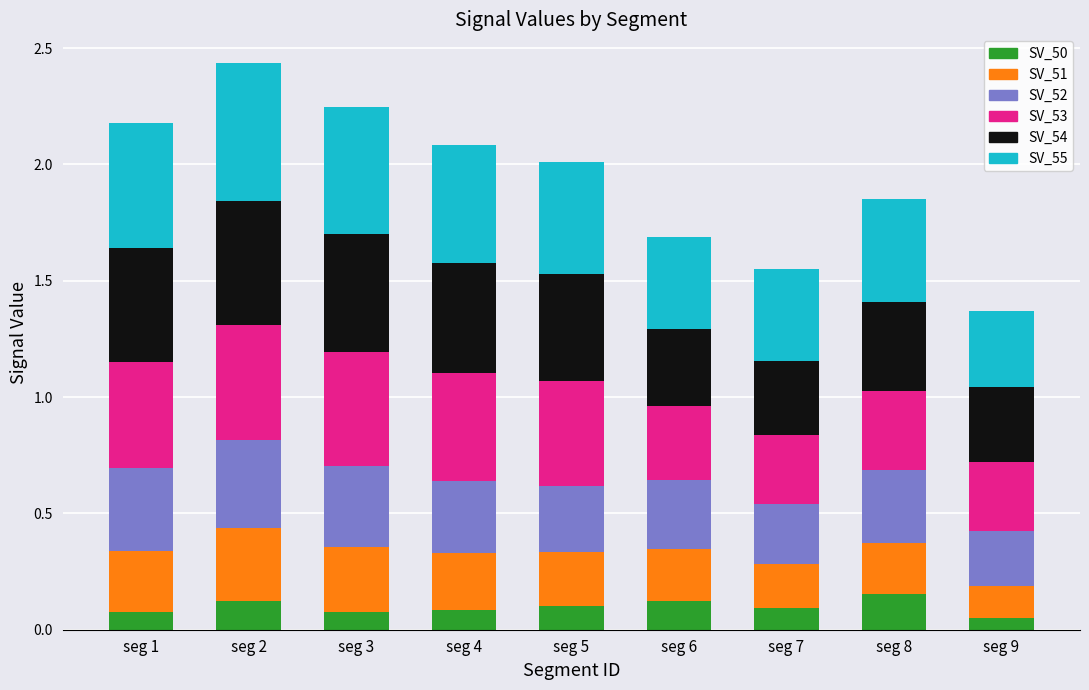

Does the chart contain any negative values?

No